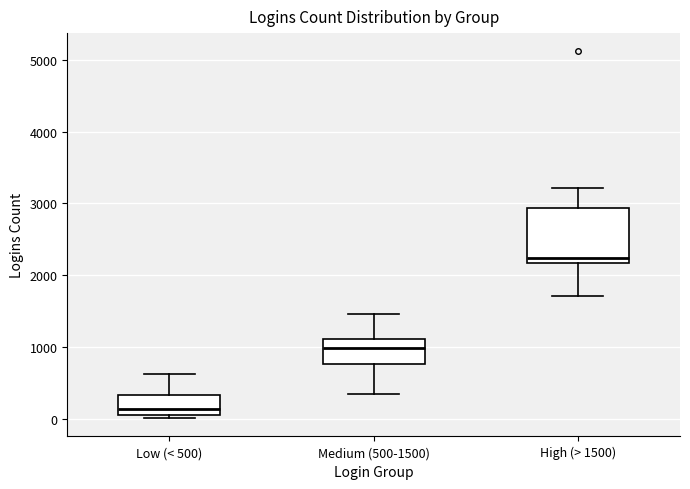

Reading left to right, transcribe this box plot: for each box, give where its median line is, the range the box spans, and where its two whiskers end, as read against the y-axis. The values are not printed on the chart, so give them approximately, as read against the axis.

Low (< 500): median 100 (just above the box's lower edge), box 100 to 300, whiskers 0 to 600
Medium (500-1500): median 1000, box 800 to 1100, whiskers 300 to 1500
High (> 1500): median 2200 (just above the box's lower edge), box 2200 to 2900, whiskers 1700 to 3200